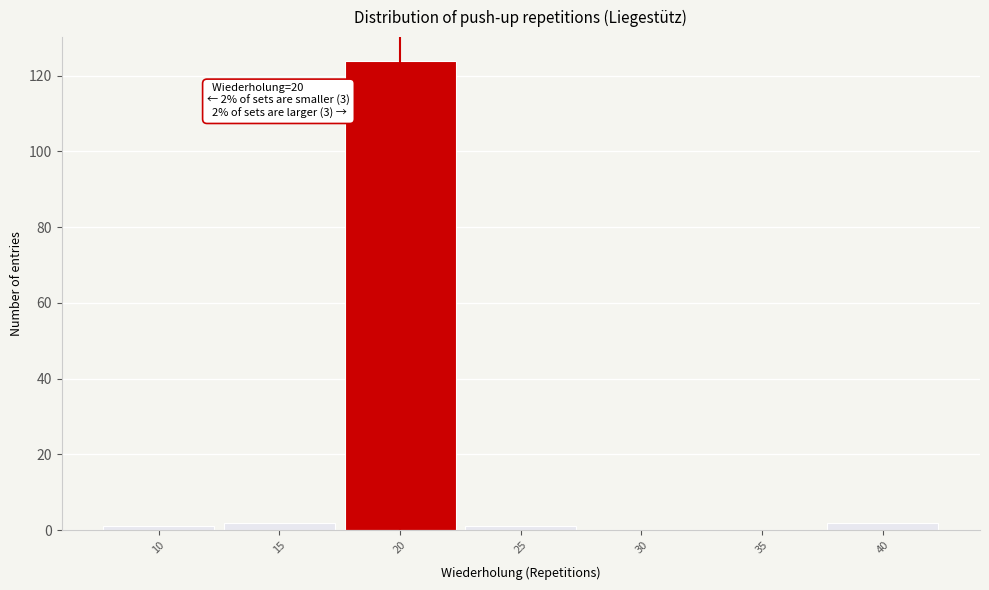

Over which range of the x-axis is the bar tallest?

17.5 to 22.5